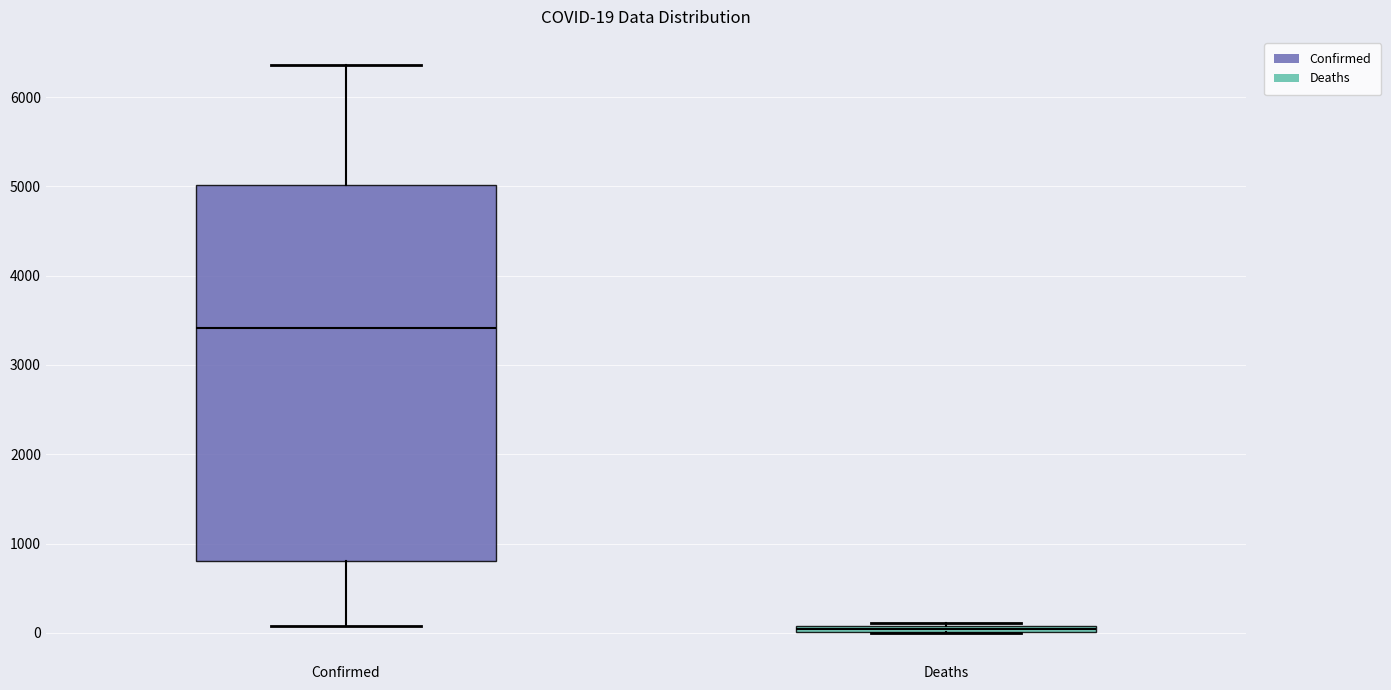

Which box has the lowest median line?

Deaths